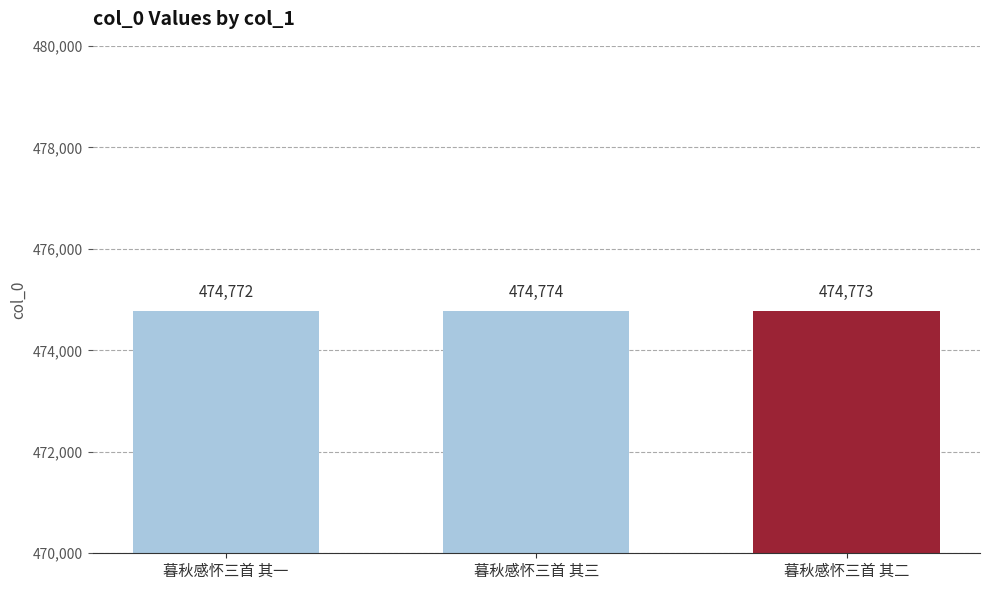

Rank the categories by value from lowest to highest.

暮秋感怀三首 其一, 暮秋感怀三首 其二, 暮秋感怀三首 其三